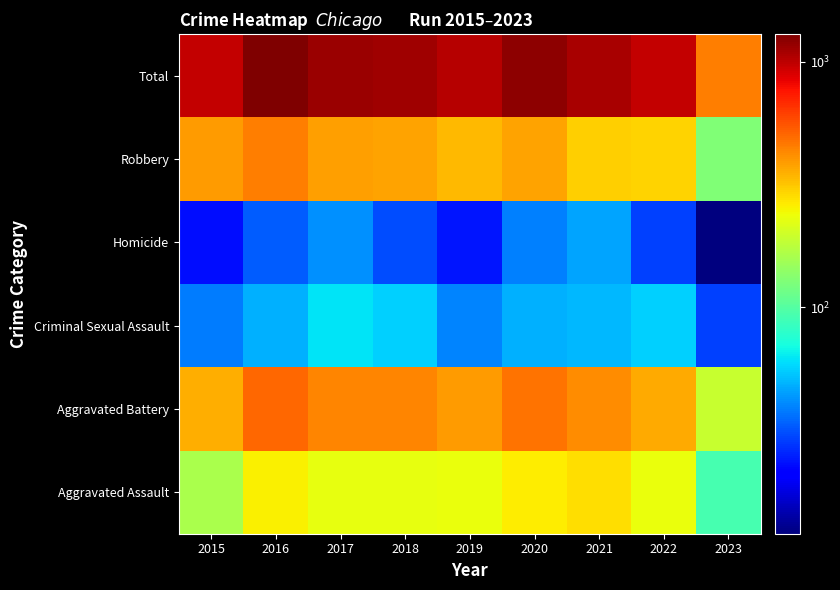

Which category has the lowest value across all series?

2023